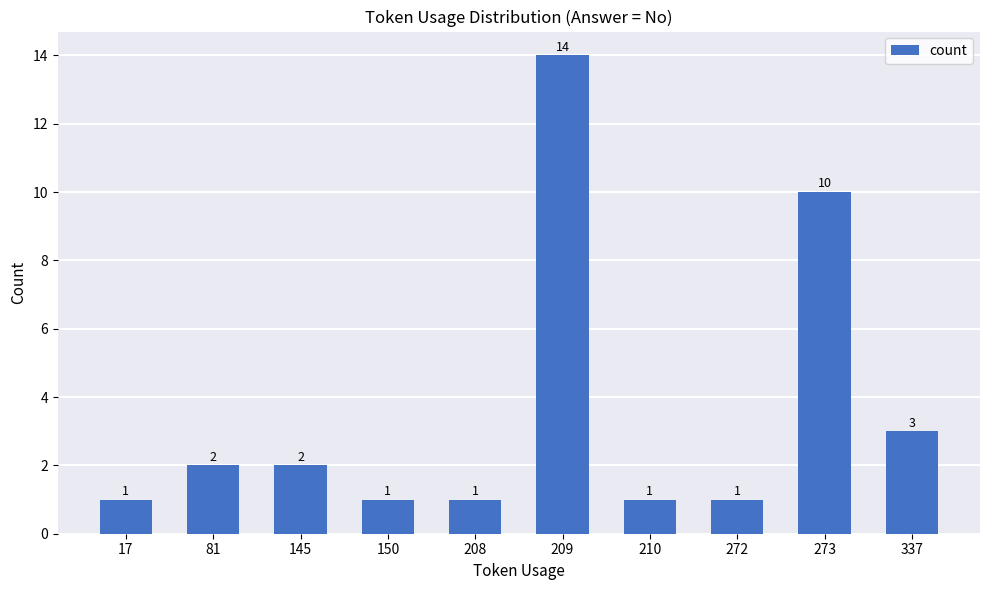

Reading left to right, list all the values displayed in this chart.

1	2	2	1	1	14	1	1	10	3